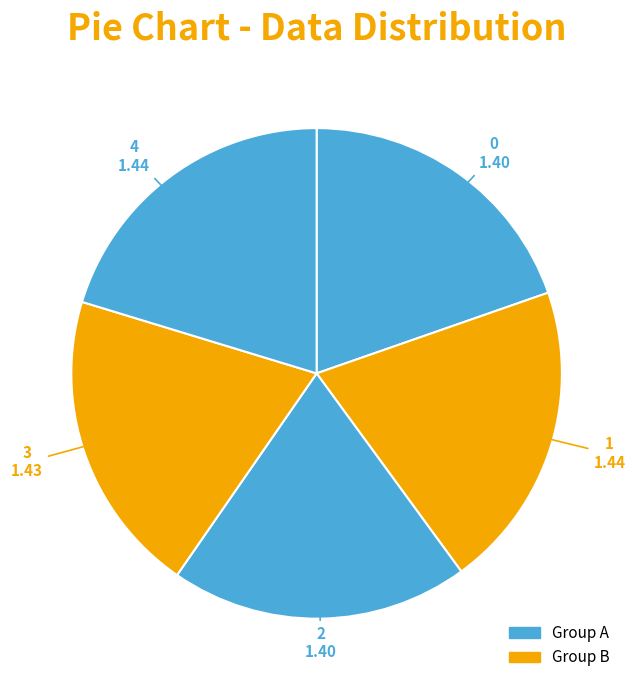

Rank the categories by value from highest to lowest.

1, 4, 3, 2, 0